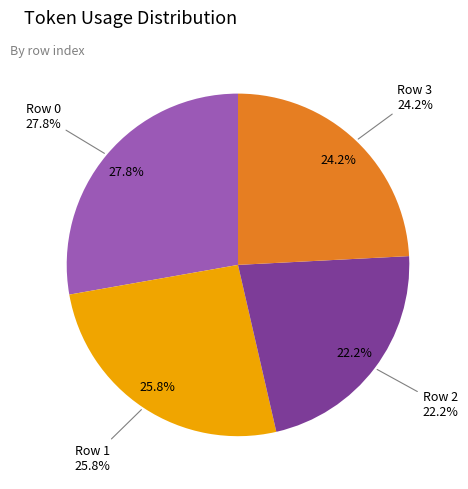

True or false: 2 accounts for 34% of the total.

False